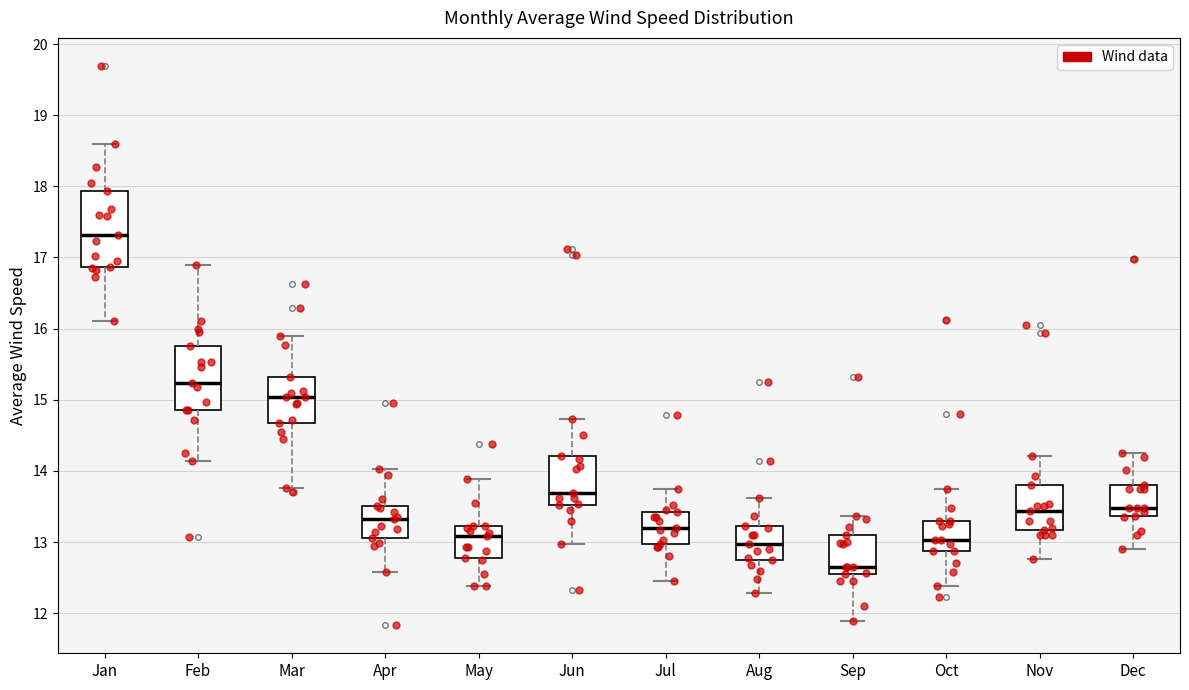

Comparing the boxes themselves (not the whiskers), which one is the tallest?

Jan